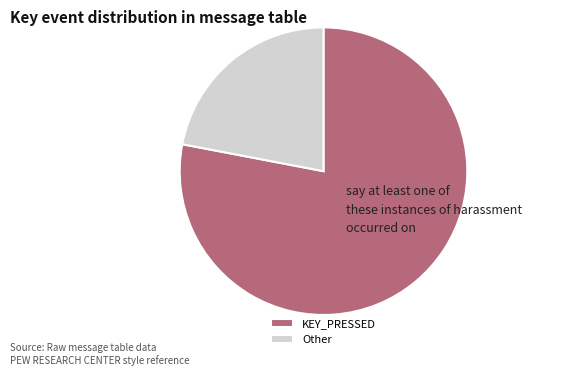

Count the number of slices in the pie.

2